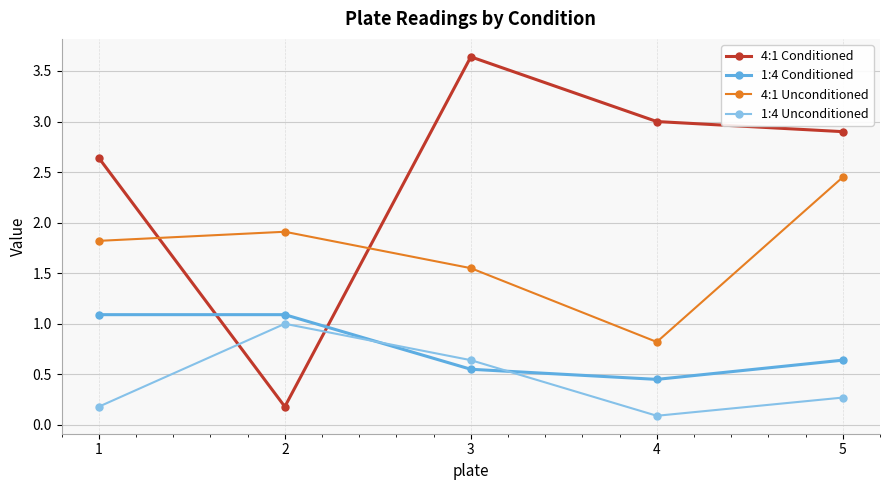

What is the sum of the 1:4 Unconditioned values at 3 and 1?

0.8